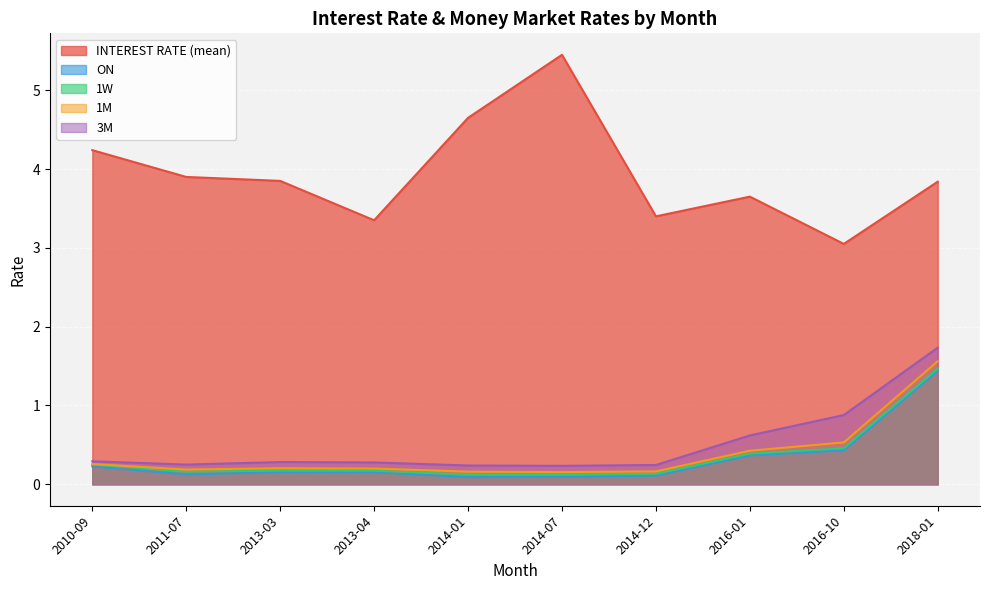

Read the 1W value at 2014-01.

0.1